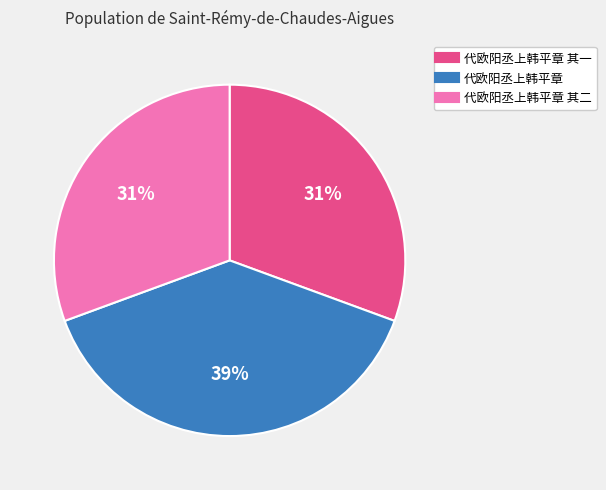

To the nearest percent, what is the difference between the largest and smallest slice percentages?

8%